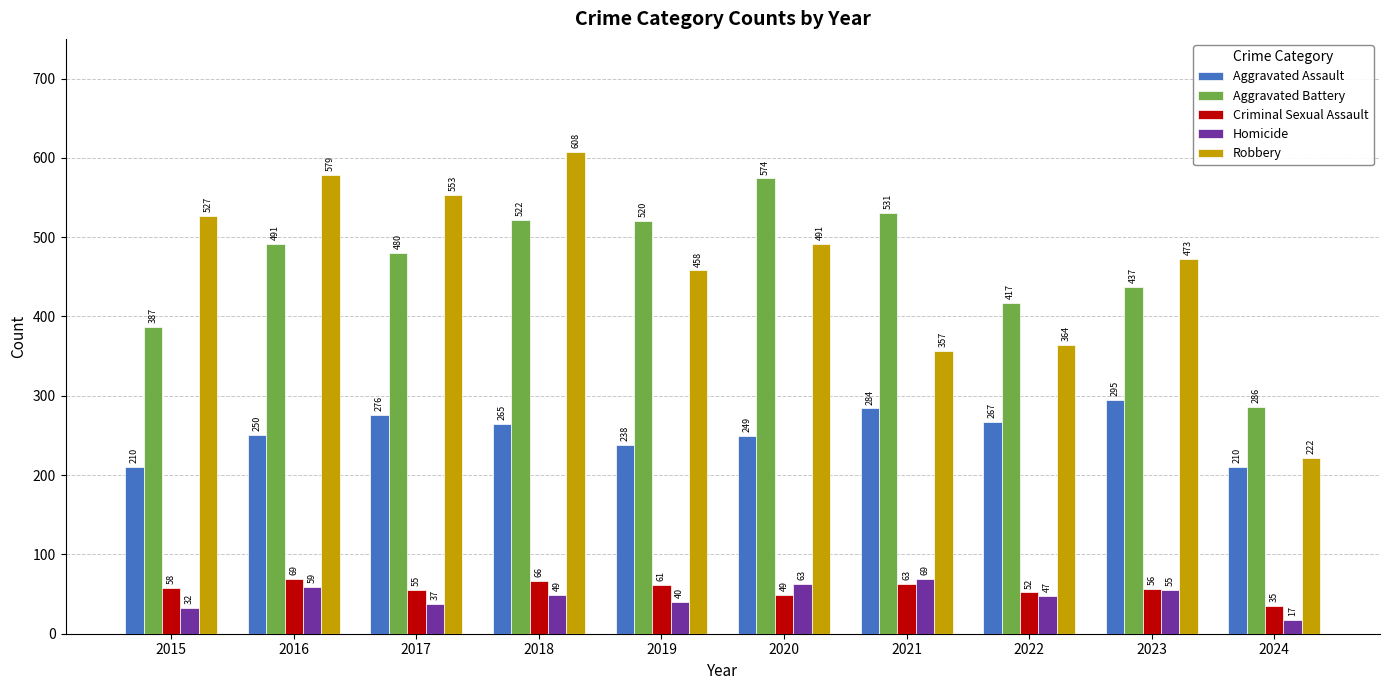

How many values in the Homicide series are below 49?

5